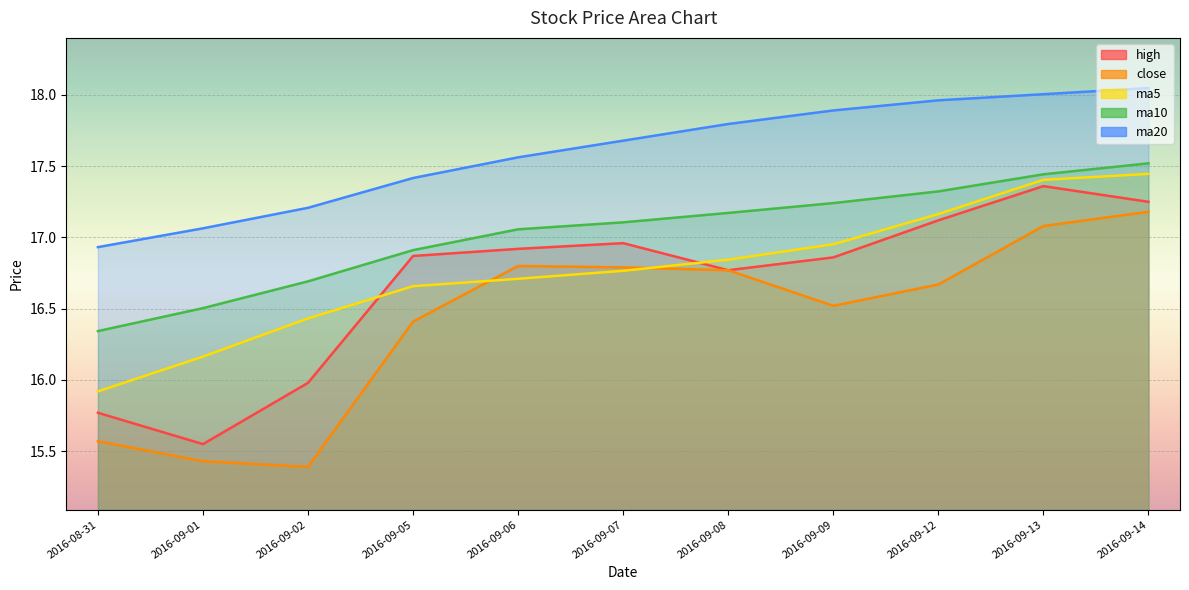

What is the difference between the ma20 values at 2016-09-09 and 2016-09-01?

0.8